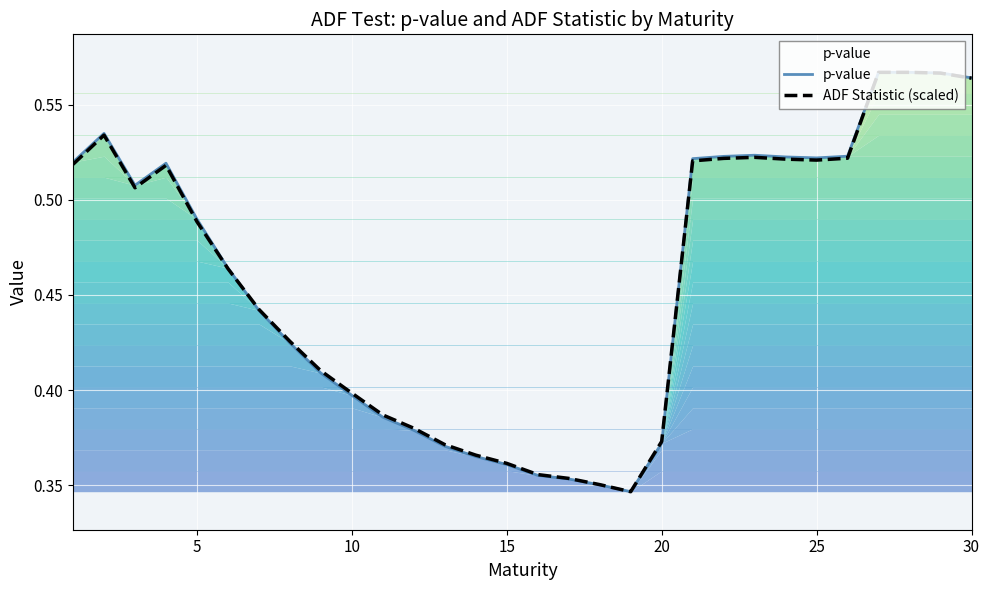

What are all the series names shown in the legend?

p-value, ADF Statistic (scaled)